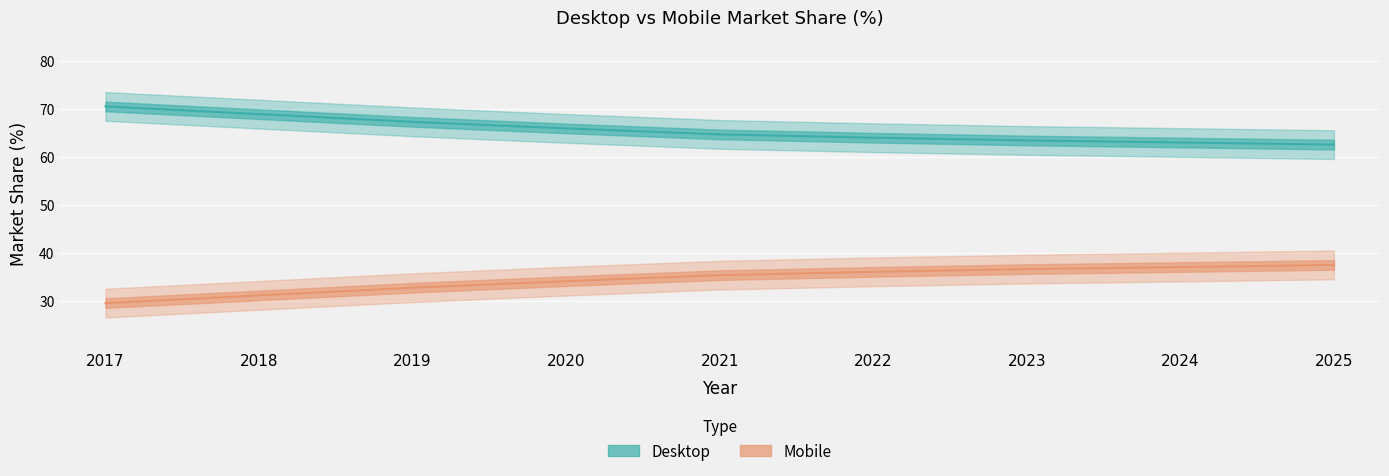

Reading left to right, list all the values displayed in this chart.

Desktop: 2017=70.5	2018=68.9	2019=67.3	2020=65.9	2021=64.7	2022=64.0	2023=63.4	2024=63.0	2025=62.6
Mobile: 2017=29.5	2018=31.1	2019=32.7	2020=34.1	2021=35.3	2022=36.0	2023=36.6	2024=37.0	2025=37.4